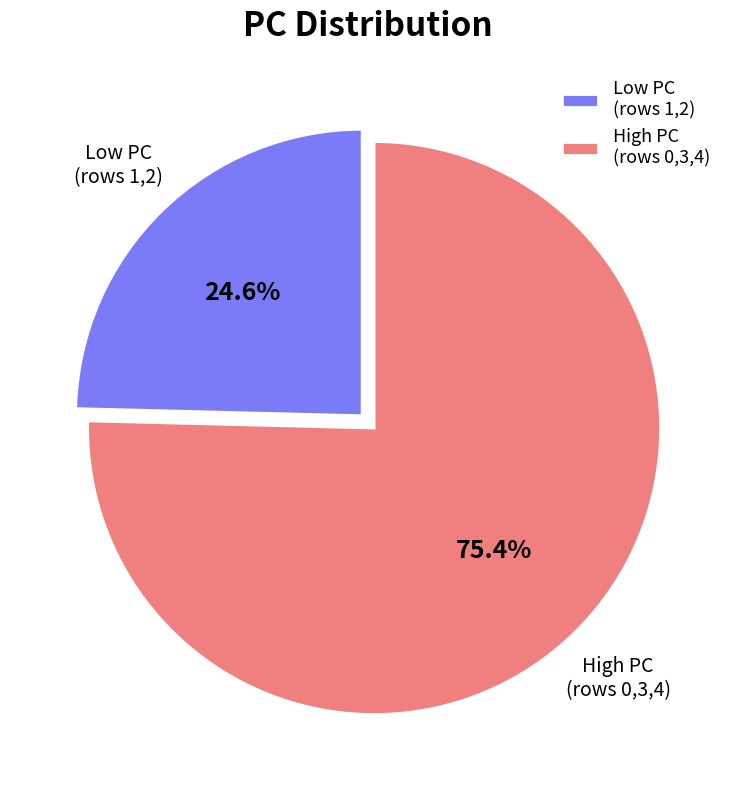

How much of the chart is everything except High PC (rows 0,3,4)?

24.6%